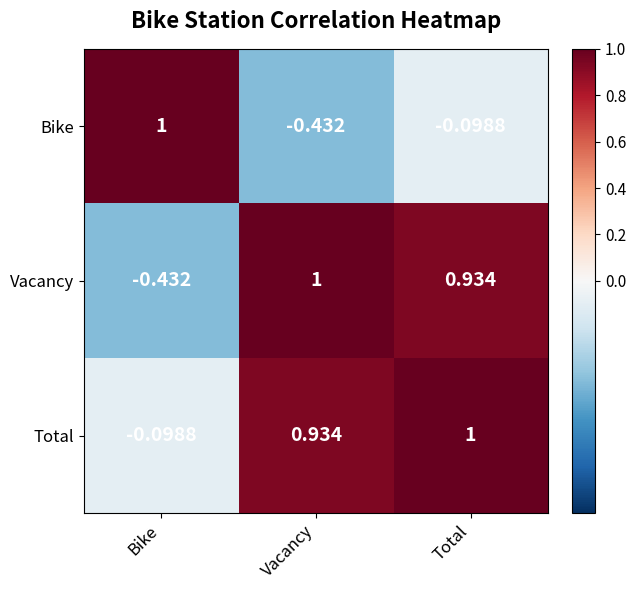

At Bike, list the series in order from smallest to largest.

Vacancy, Total, Bike